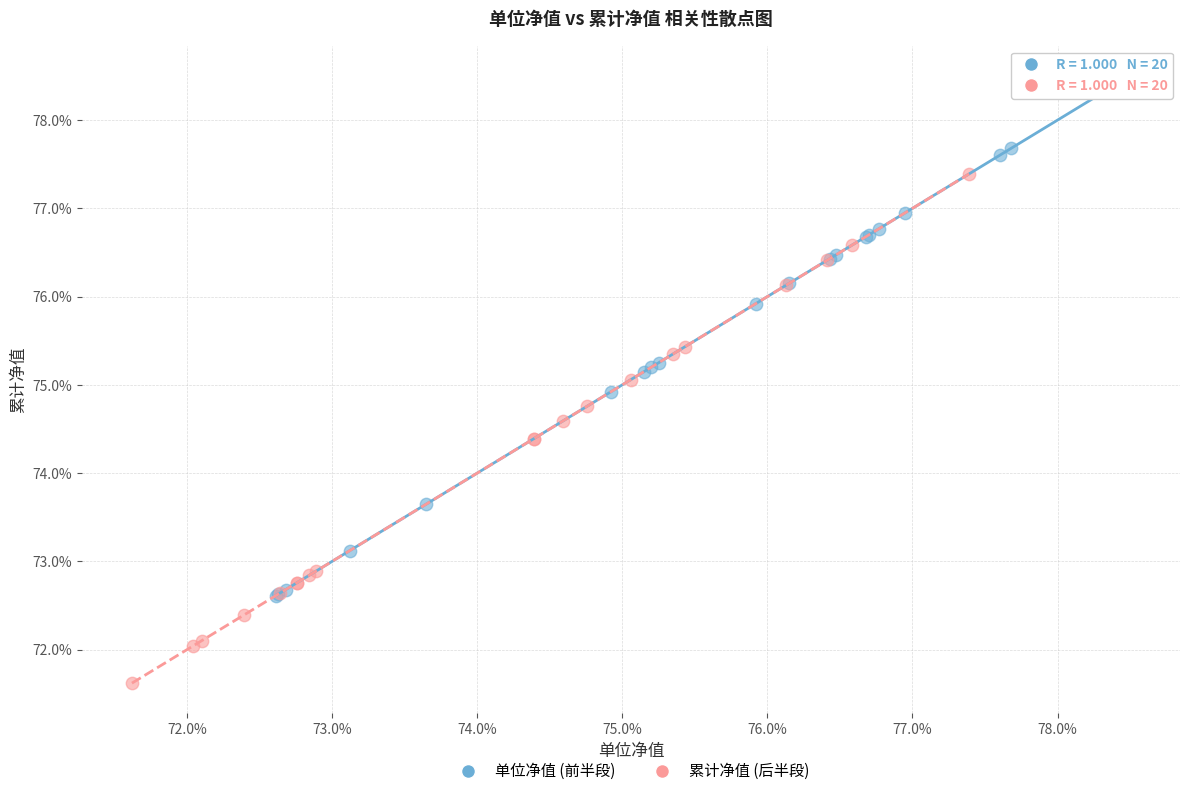

Which series reaches the minimum Y coordinate?

累计净值 (后半段)